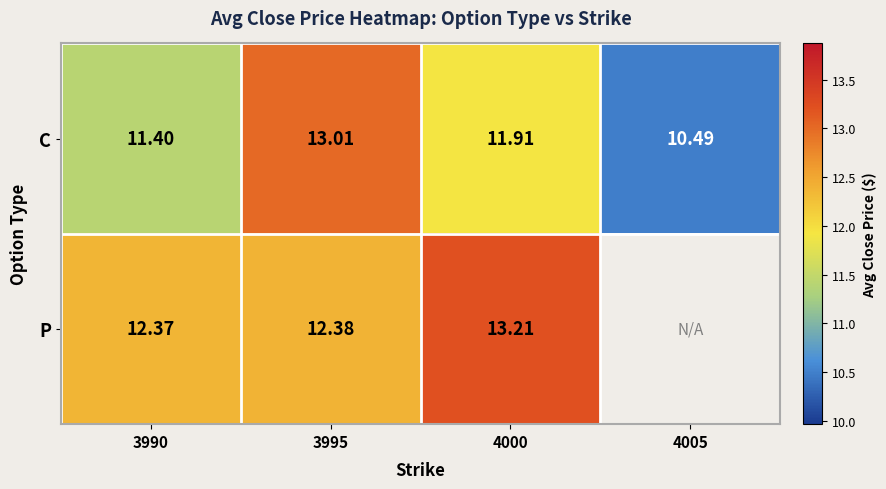

What is the minimum value shown in the chart?

10.5